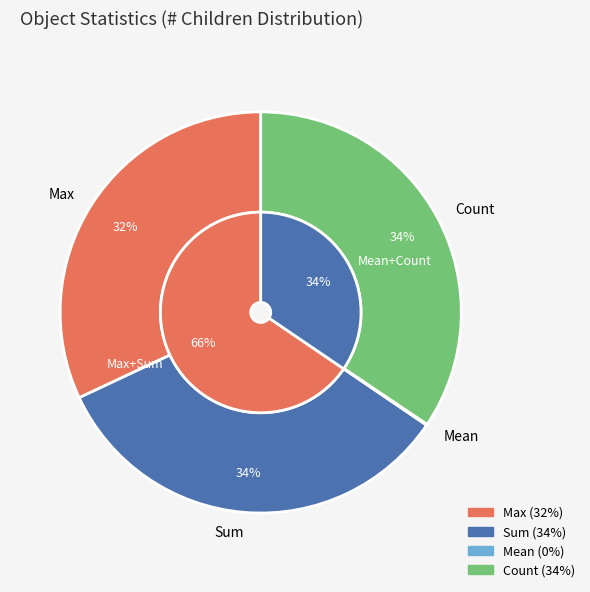

How many slices are in this pie chart?

5